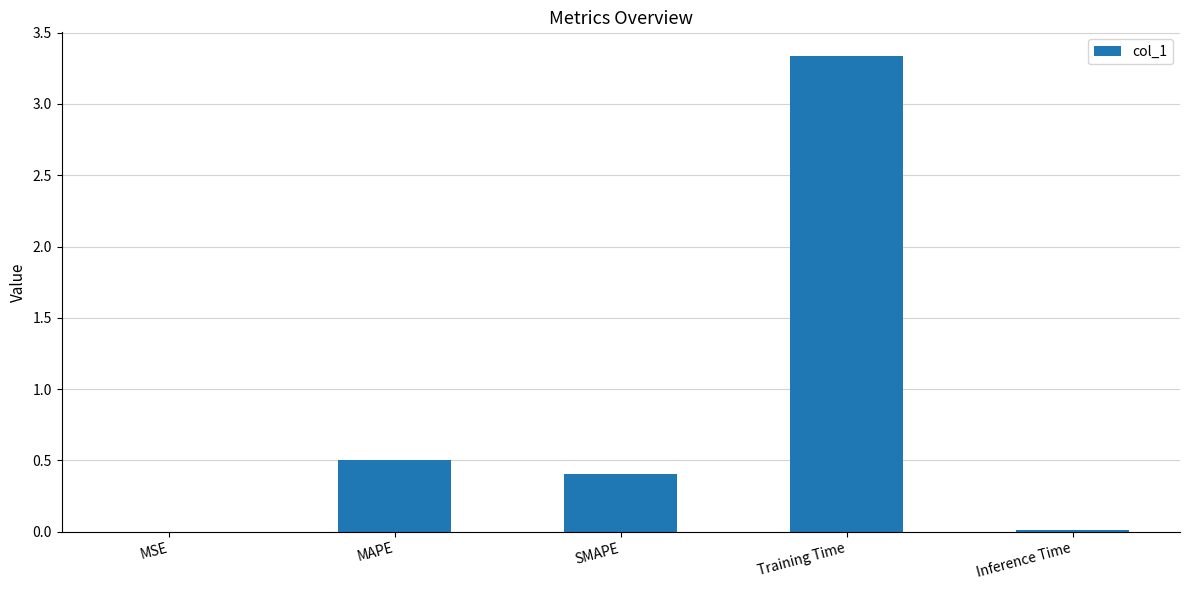

Count the number of data series in this chart.

1